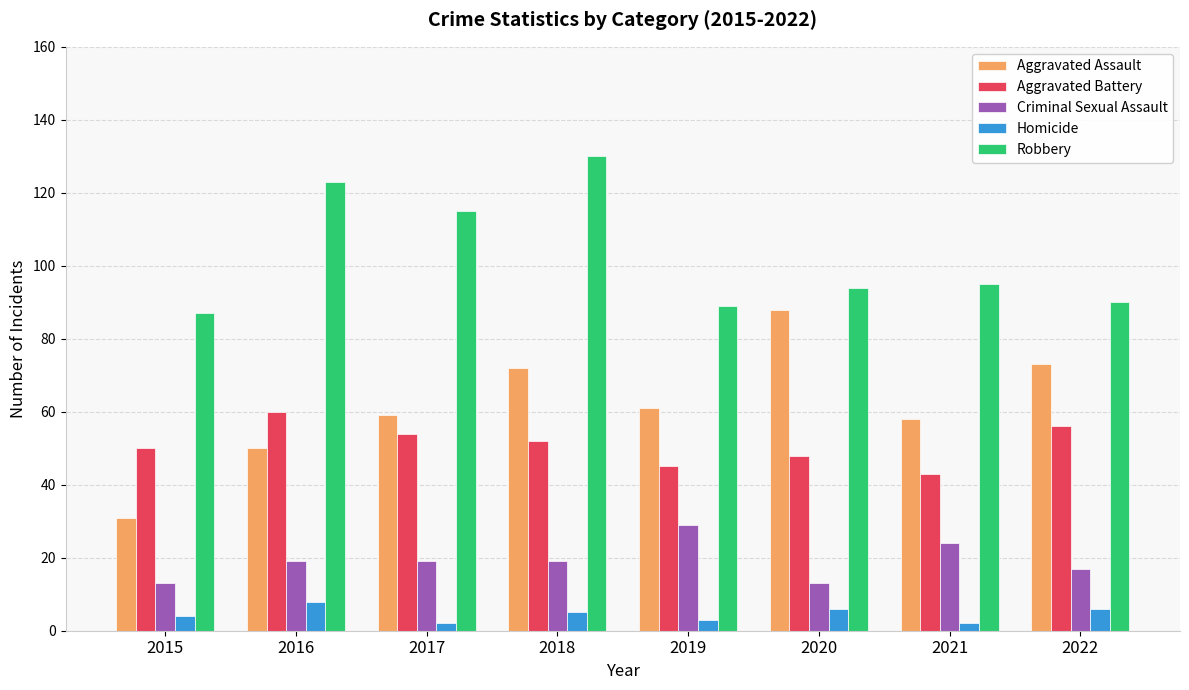

The Aggravated Battery series shows 45 at 2019. True or false?

True